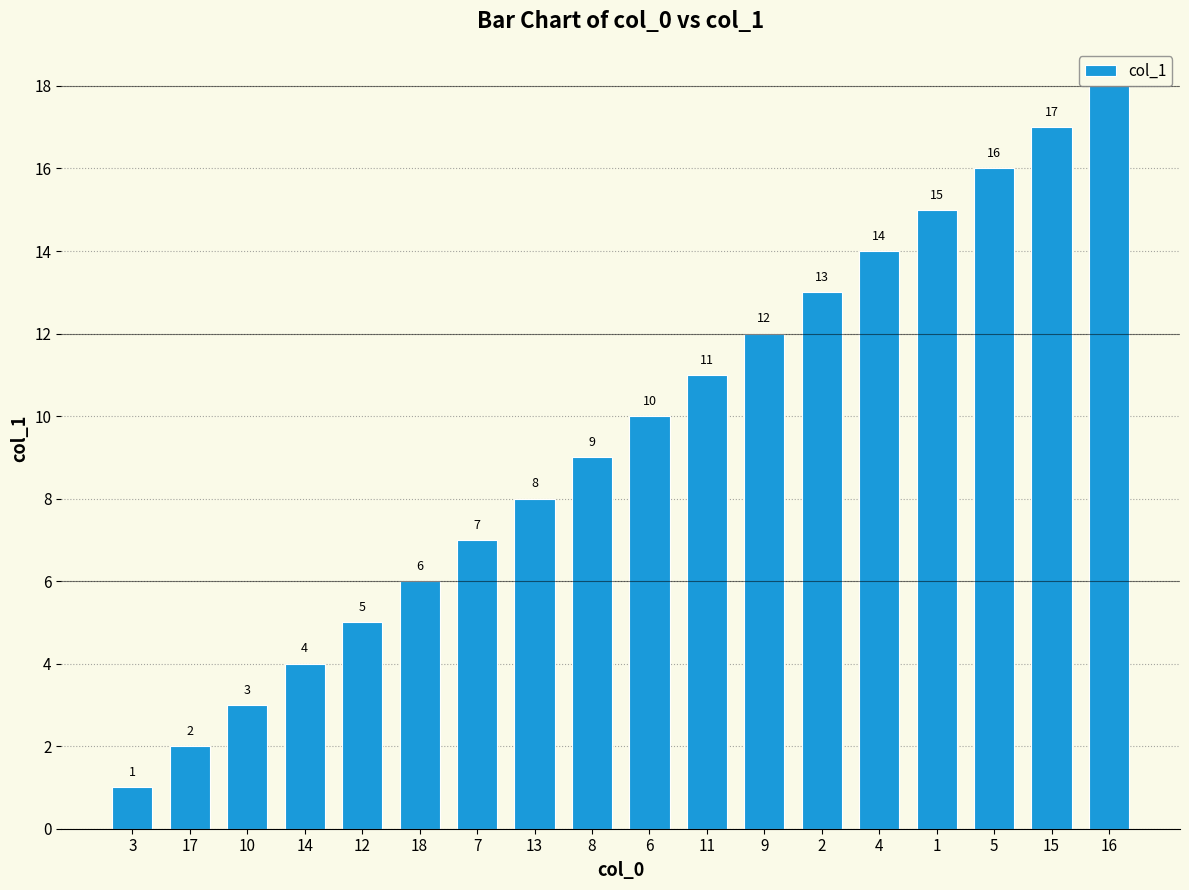

What is the smallest value displayed?

1